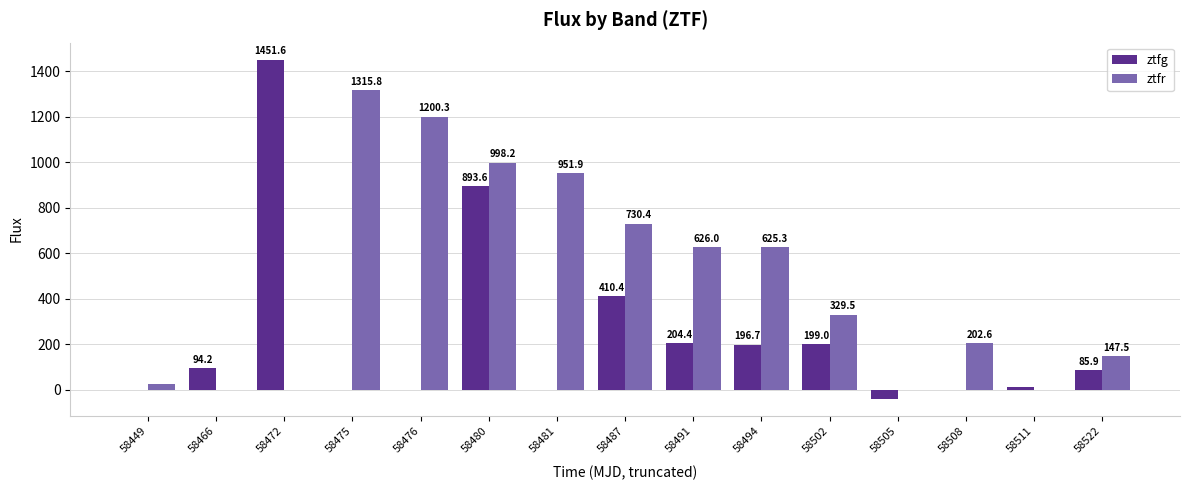

Count the number of categories in the chart.

15